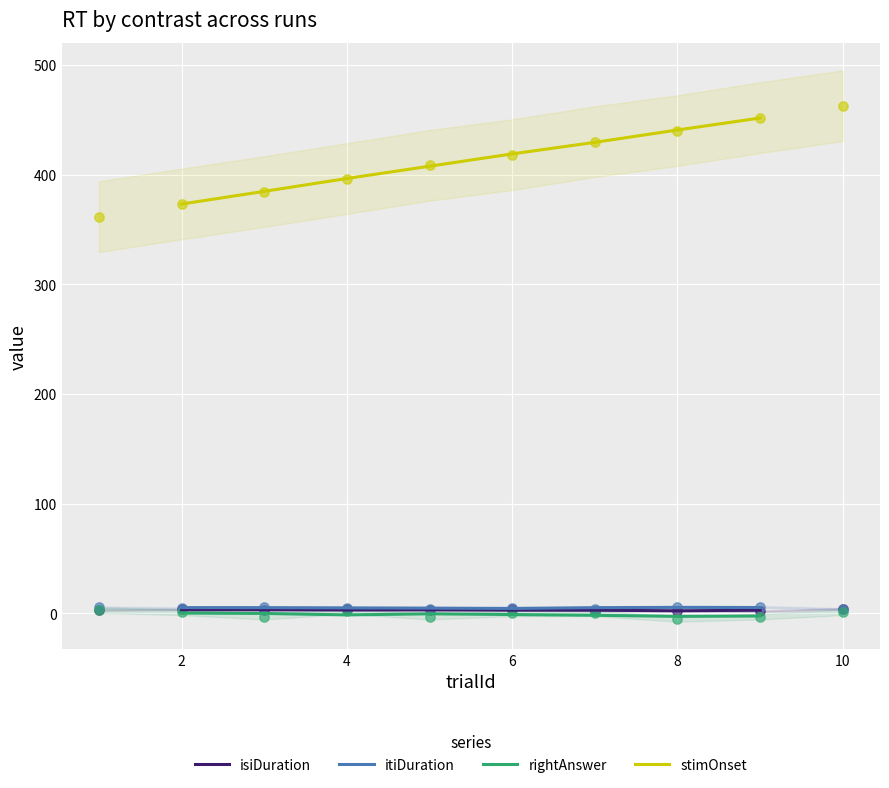

True or false: isiDuration and stimOnset cross at least once.

False